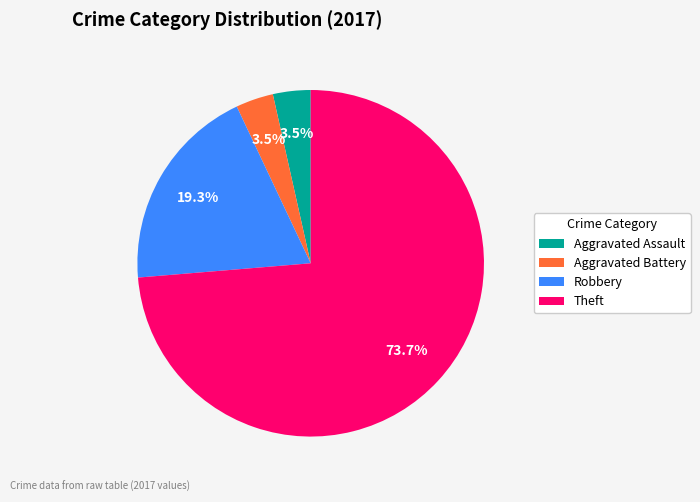

How many slices are in this pie chart?

4